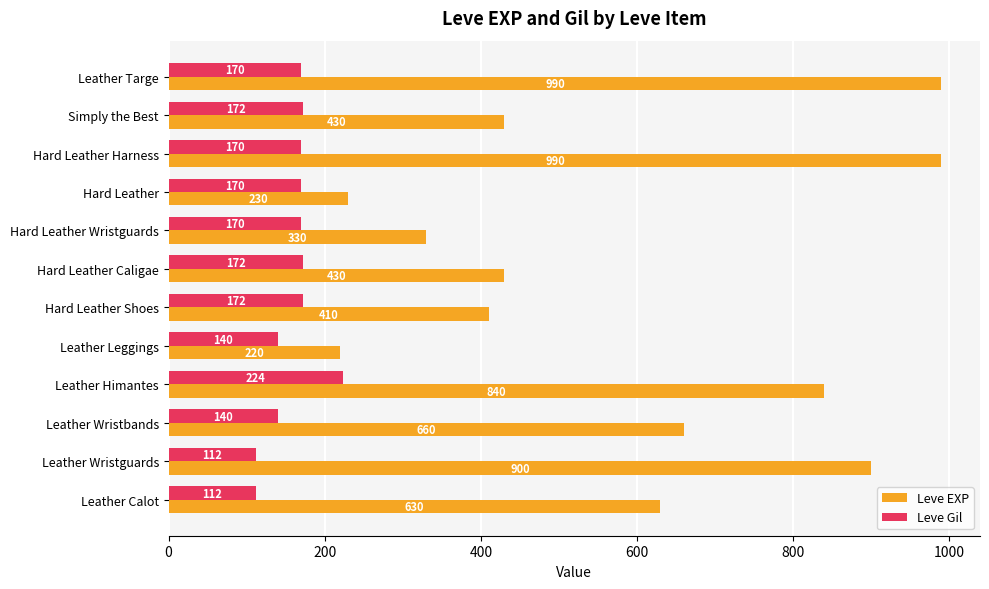

Which category has the highest value in the Leve Gil series?

Leather Himantes